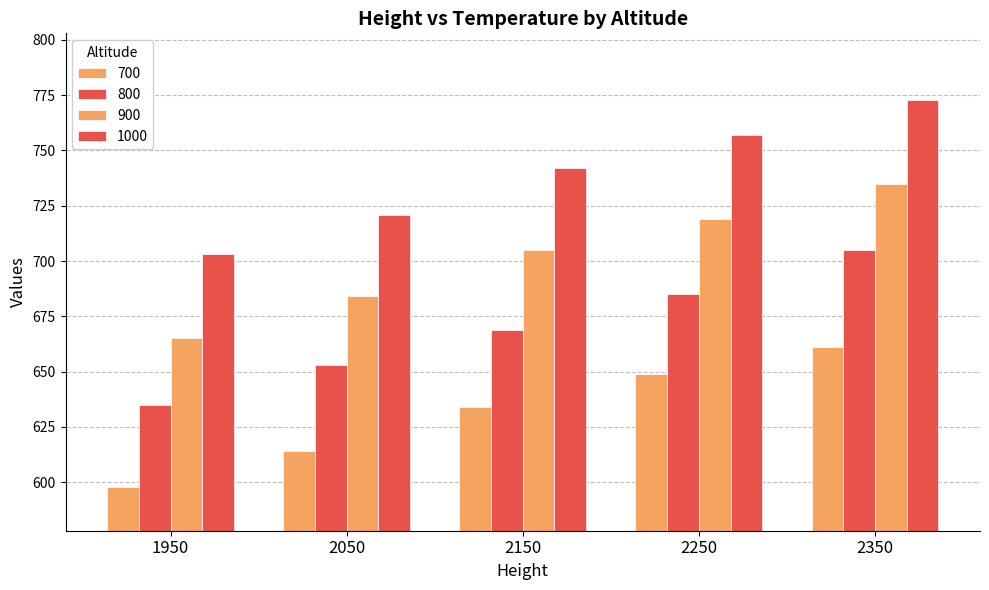

The 1000 series shows 703 at 1950. True or false?

True